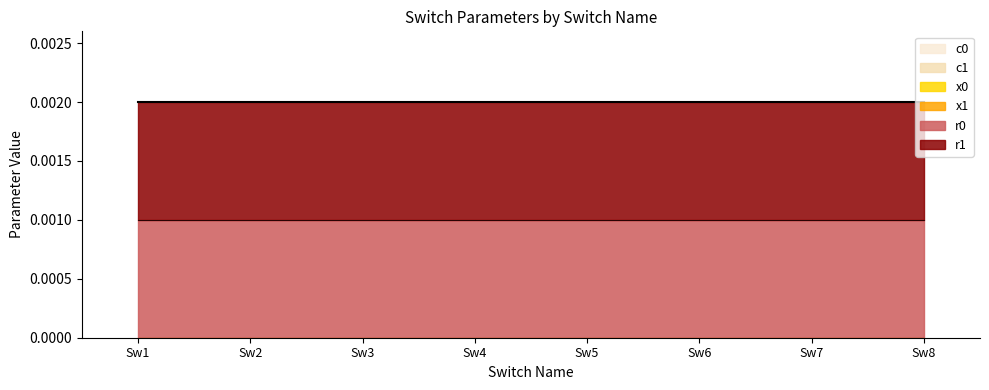

Rank the series at Sw1 from lowest to highest value.

x1, x0, c1, c0, r1, r0